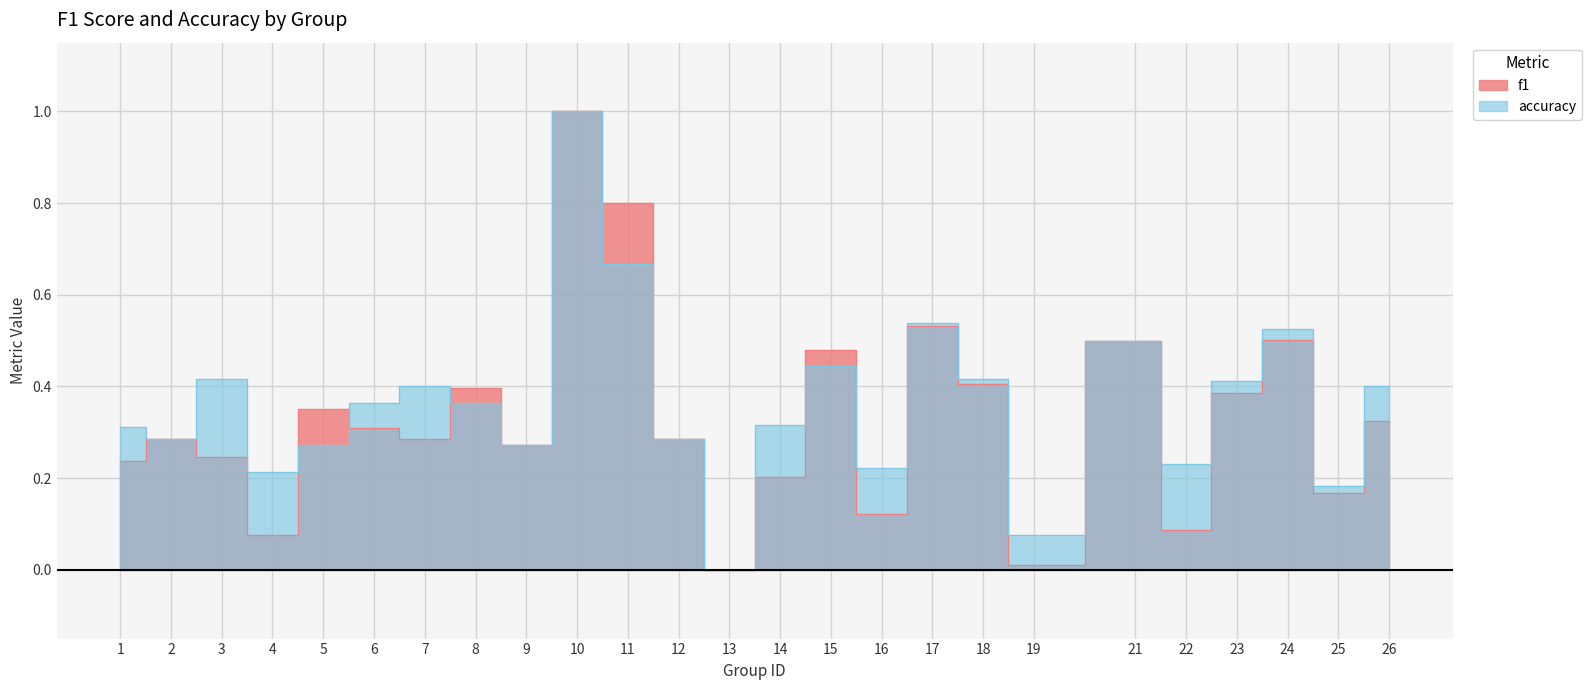

How many categories are shown in the chart?

25